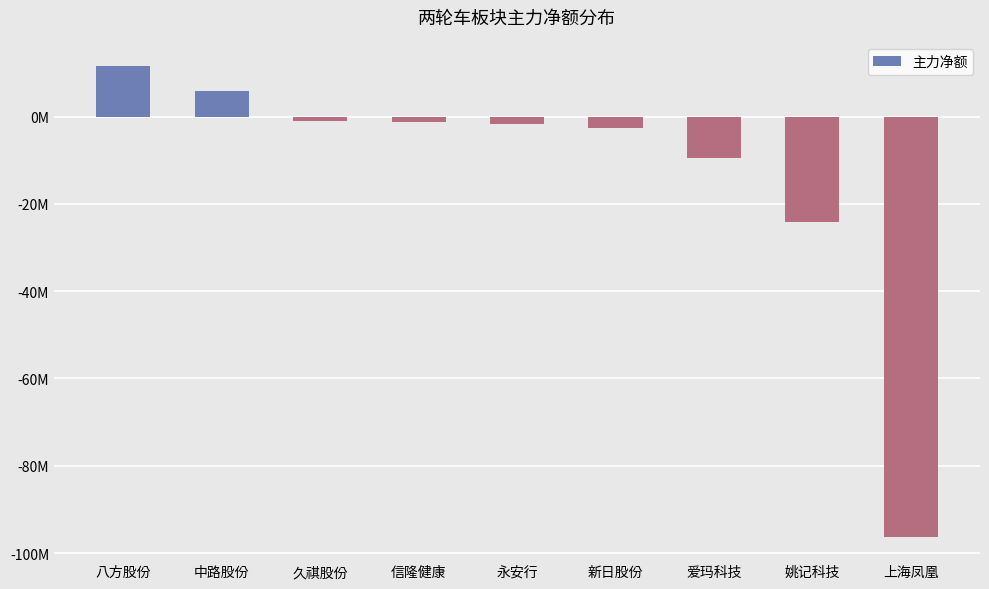

Between 信隆健康 and 新日股份, which is larger?

信隆健康